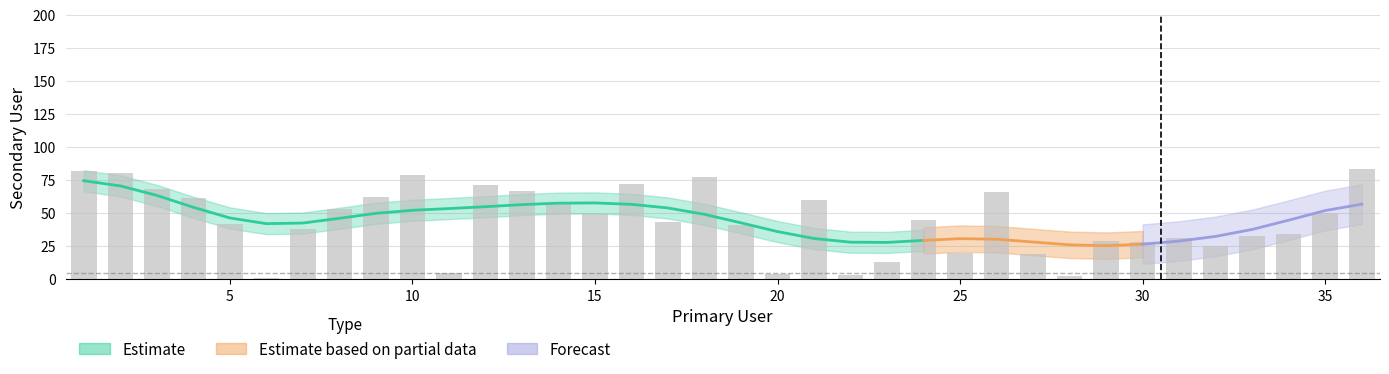

Reading left to right, extract all data points from this chart.

82	80	68	61	42	1	38	53	62	79	5	71	67	57	49	72	43	77	41	4	60	3	13	45	20	66	19	2	29	28	31	25	33	34	50	83